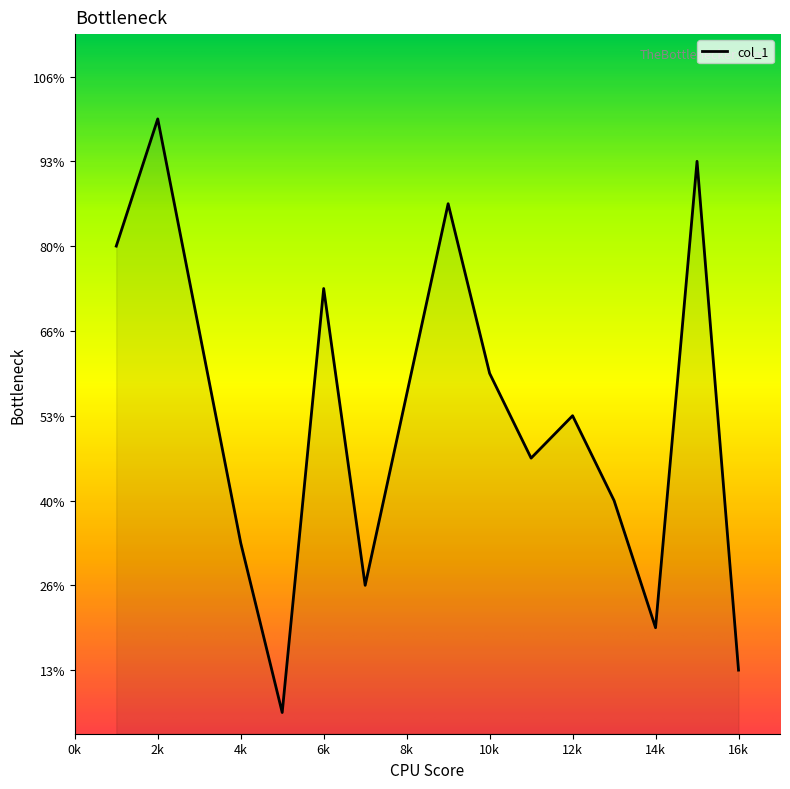

Is this an area chart (filled region under the line)?

Yes